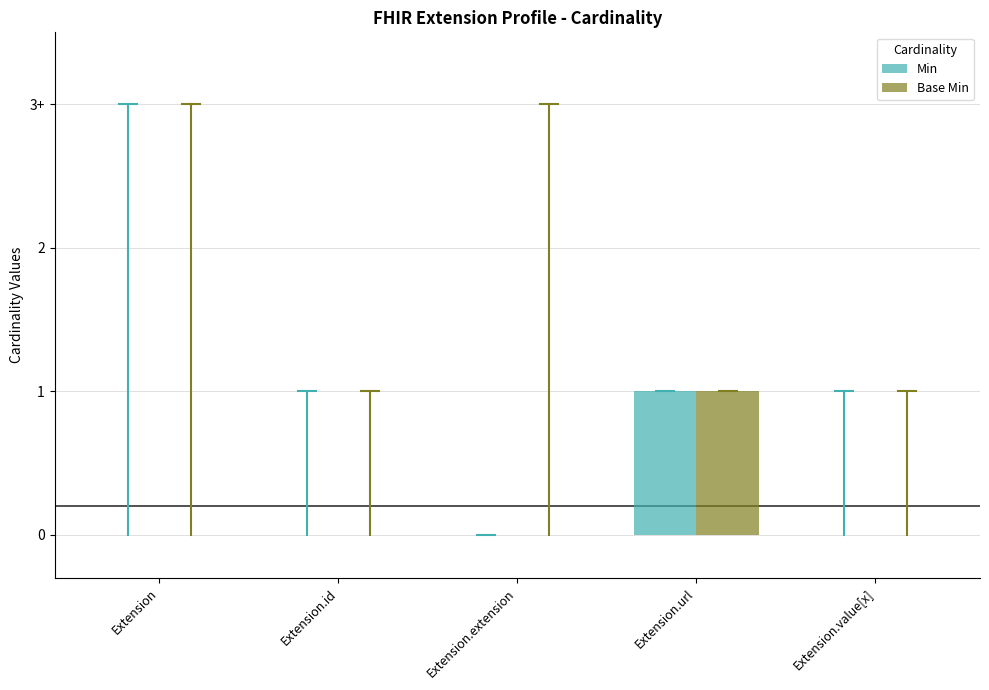

Does the chart contain stacked bars?

No